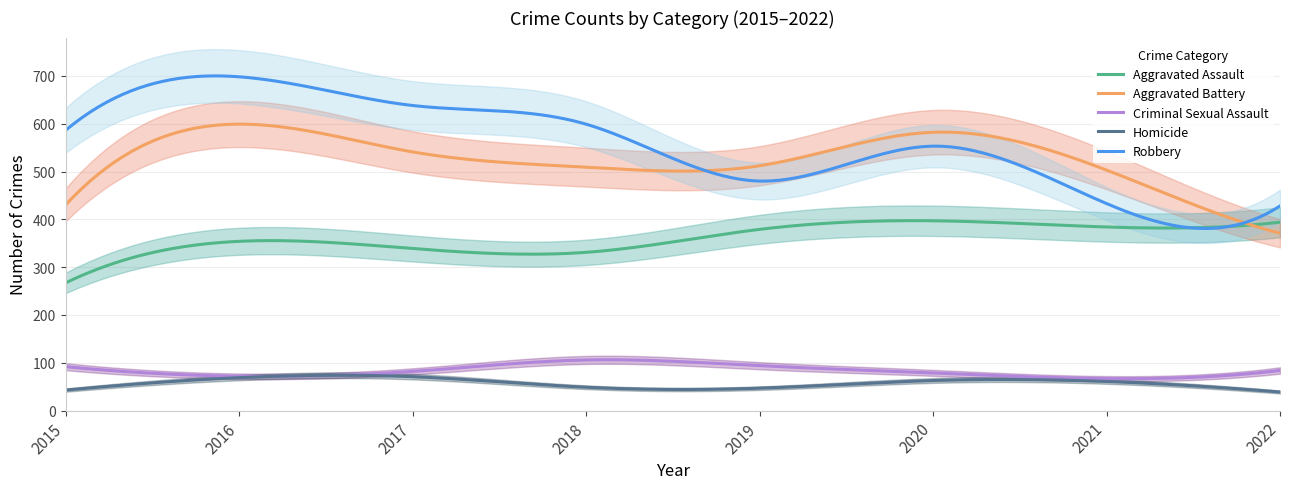

List the series in order of their peak value, lowest first.

Homicide, Criminal Sexual Assault, Aggravated Assault, Aggravated Battery, Robbery